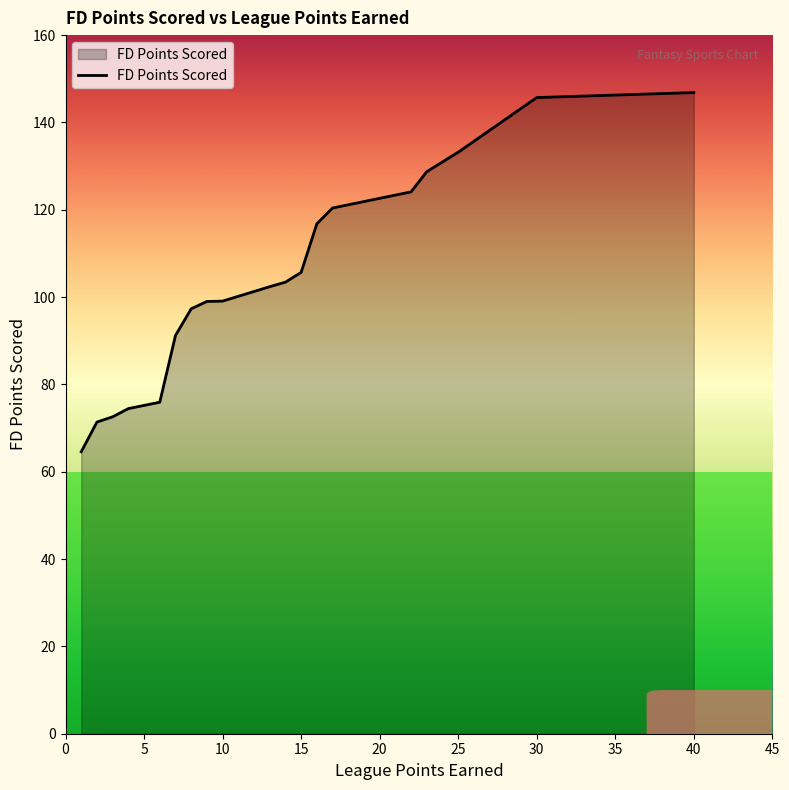

What is the maximum value shown in the chart?

146.8